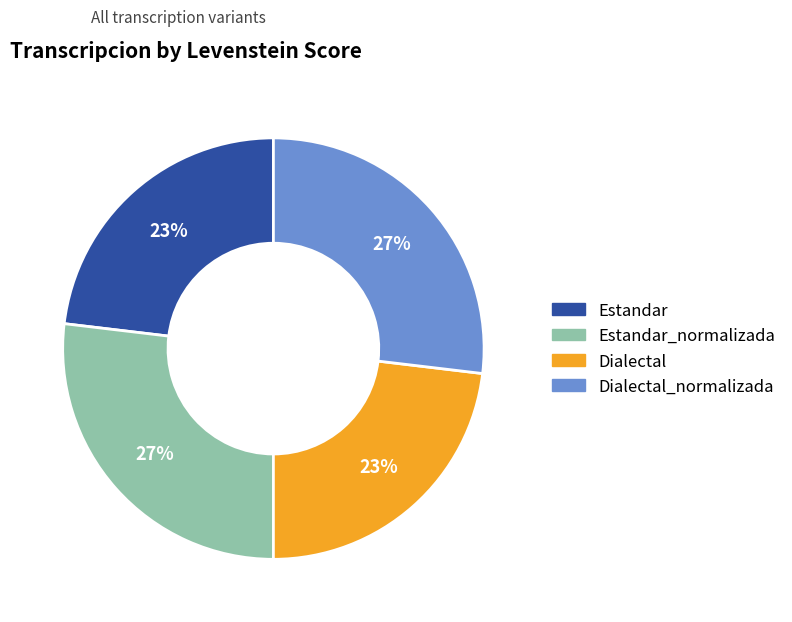

How many slices are in this pie chart?

4